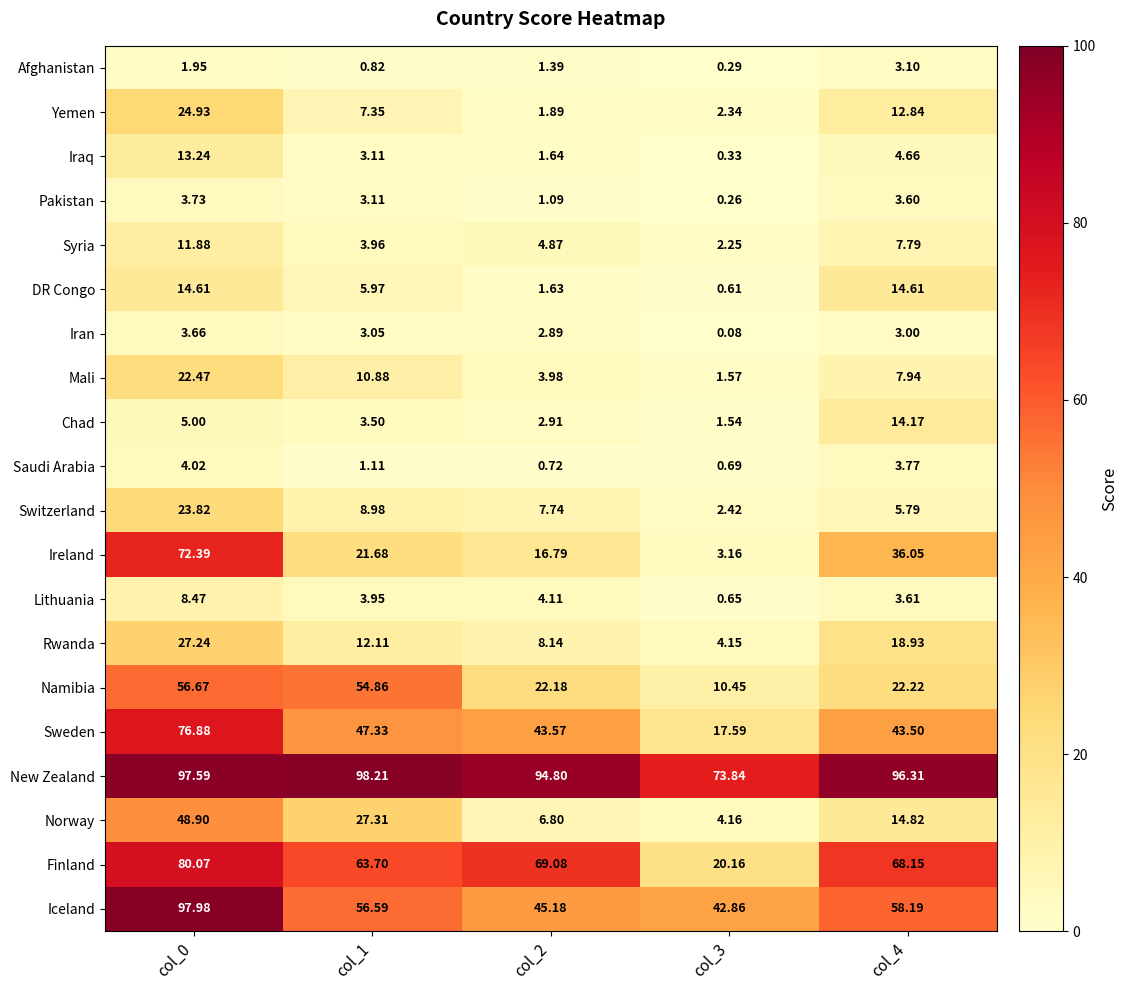

At col_3, list the series in order from largest to smallest.

New Zealand, Iceland, Finland, Sweden, Namibia, Norway, Rwanda, Ireland, Switzerland, Yemen, Syria, Mali, Chad, Saudi Arabia, Lithuania, DR Congo, Iraq, Afghanistan, Pakistan, Iran